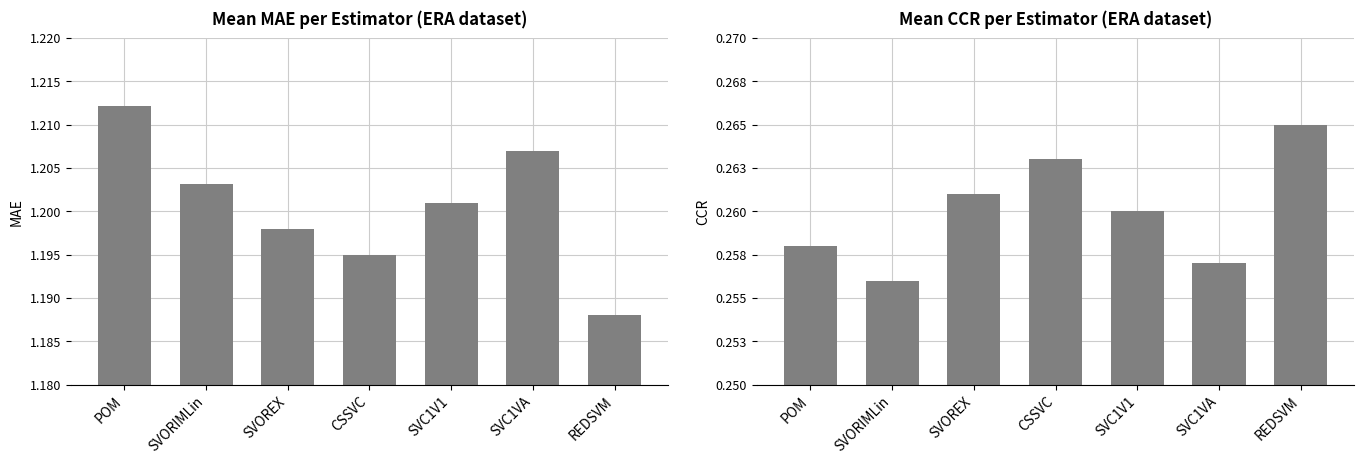

Reading left to right, transcribe all the data shown in this chart.

MAE: 1.2	1.2	1.2	1.2	1.2	1.2	1.2
CCR: 0.3	0.3	0.3	0.3	0.3	0.3	0.3